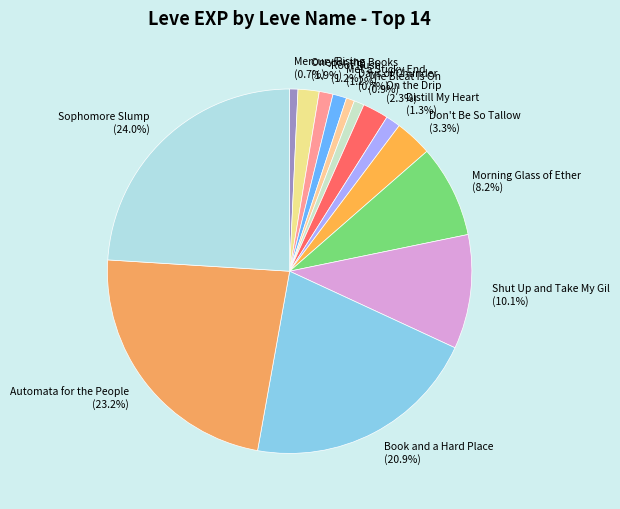

Is the sum of Morning Glass of Ether and Sophomore Slump greater than half?

No